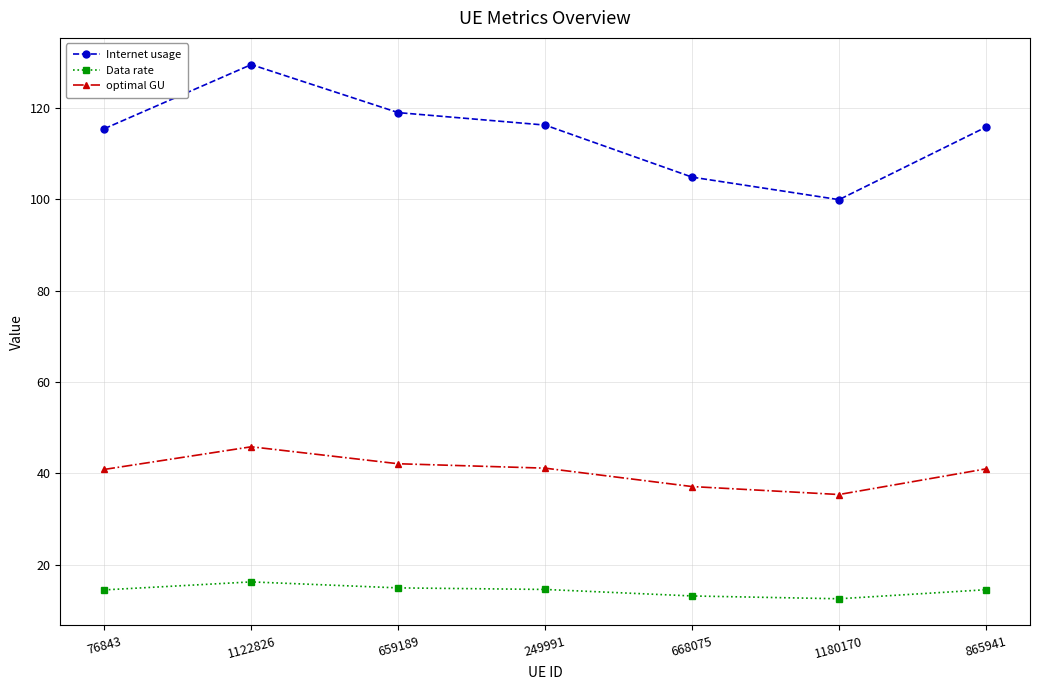

What is the average value of the optimal GU series?

40.5